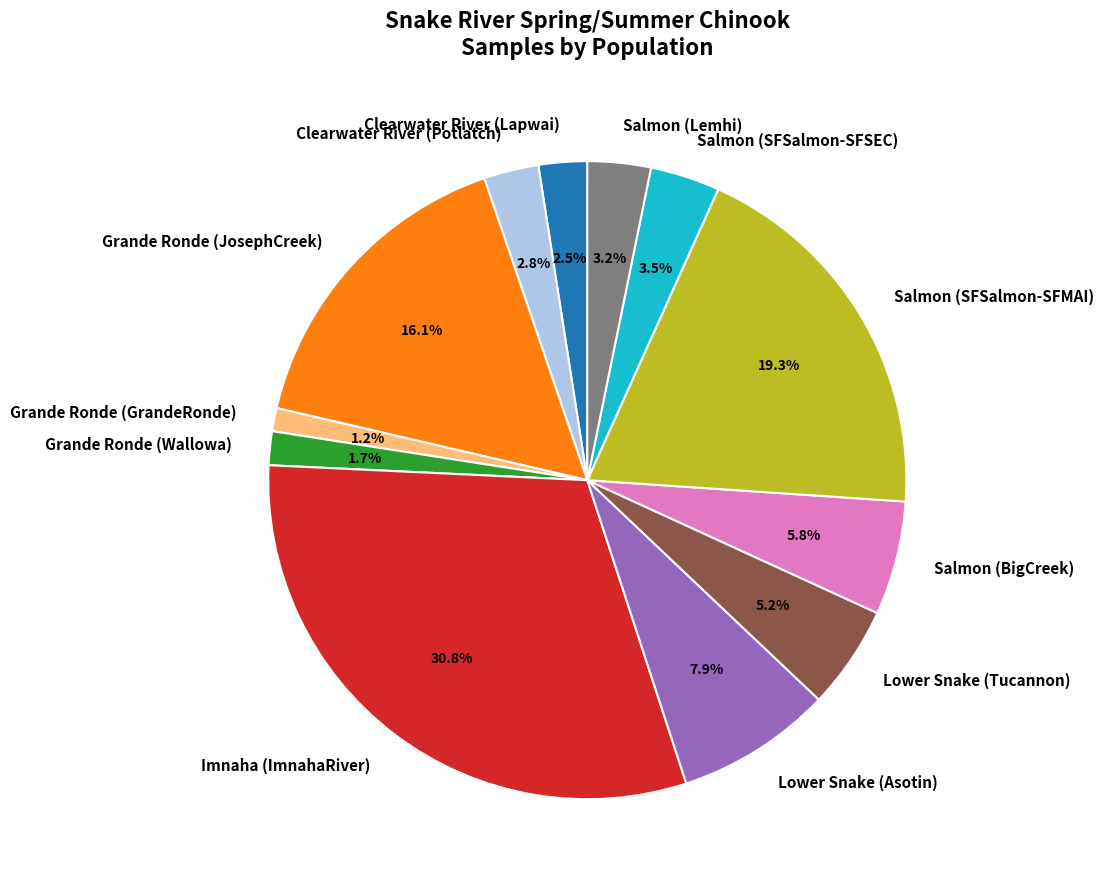

Which category has the biggest portion of the pie?

Imnaha (ImnahaRiver)